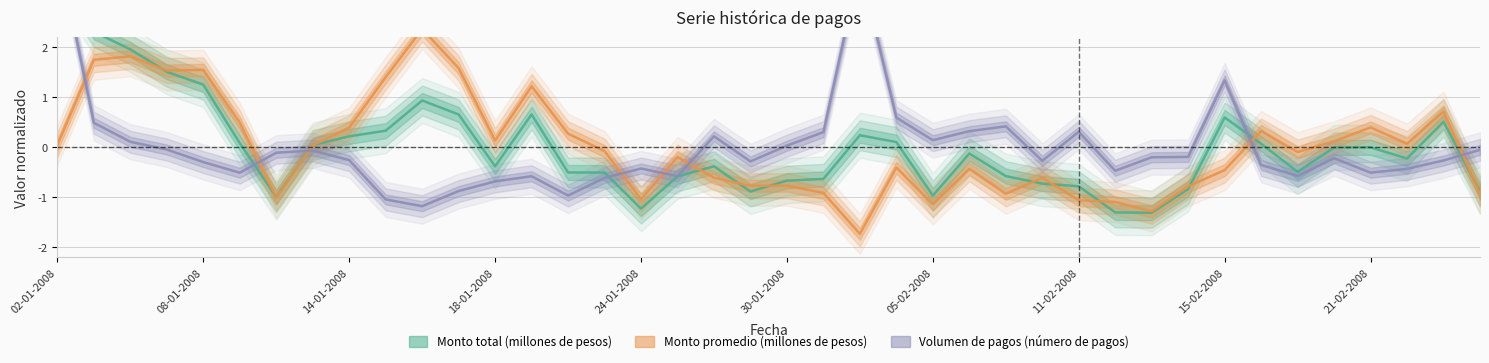

How many positive values does the Monto total (millones de pesos) series have?

18